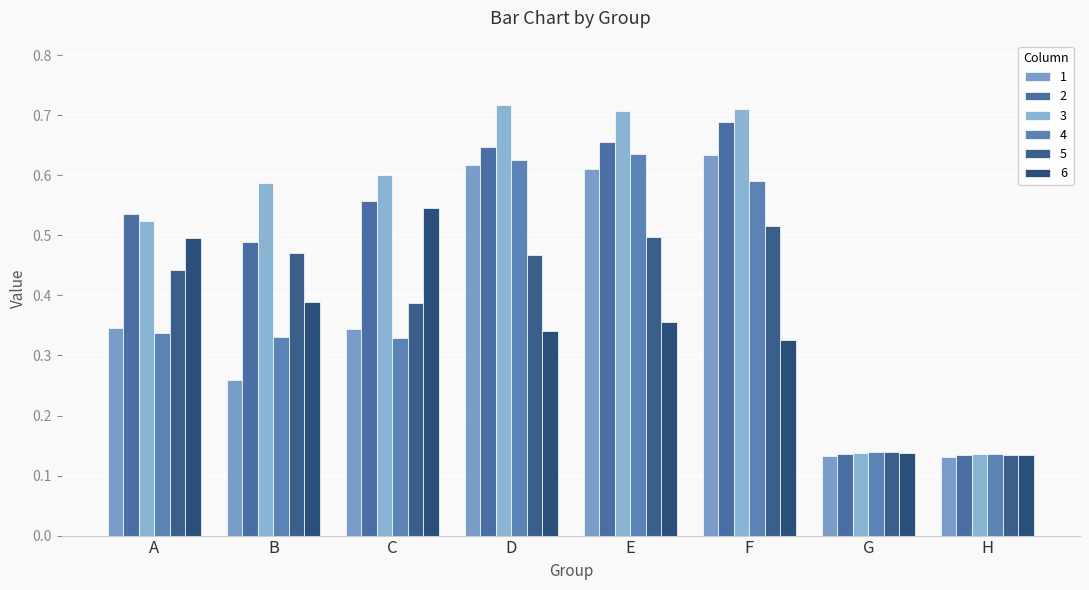

Reading right to left, what are all the values shown in this chart?

1: 0.1	0.1	0.6	0.6	0.6	0.3	0.3	0.3
2: 0.1	0.1	0.7	0.7	0.6	0.6	0.5	0.5
3: 0.1	0.1	0.7	0.7	0.7	0.6	0.6	0.5
4: 0.1	0.1	0.6	0.6	0.6	0.3	0.3	0.3
5: 0.1	0.1	0.5	0.5	0.5	0.4	0.5	0.4
6: 0.1	0.1	0.3	0.4	0.3	0.5	0.4	0.5